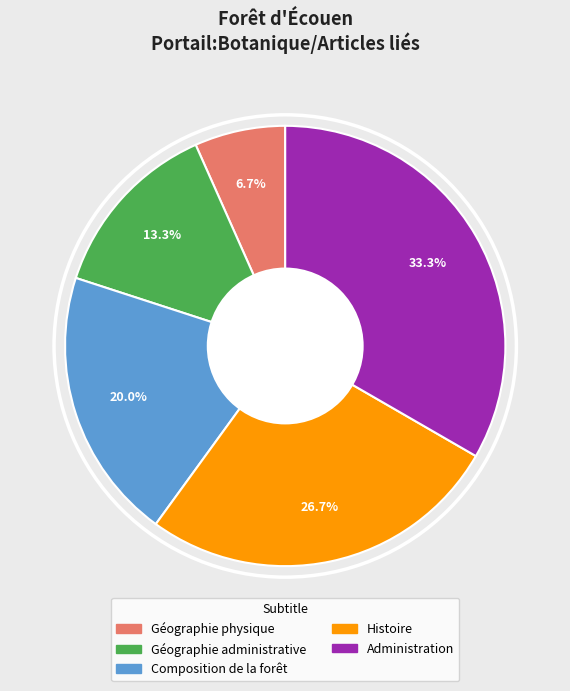

Which category has the smallest portion of the pie?

Géographie physique